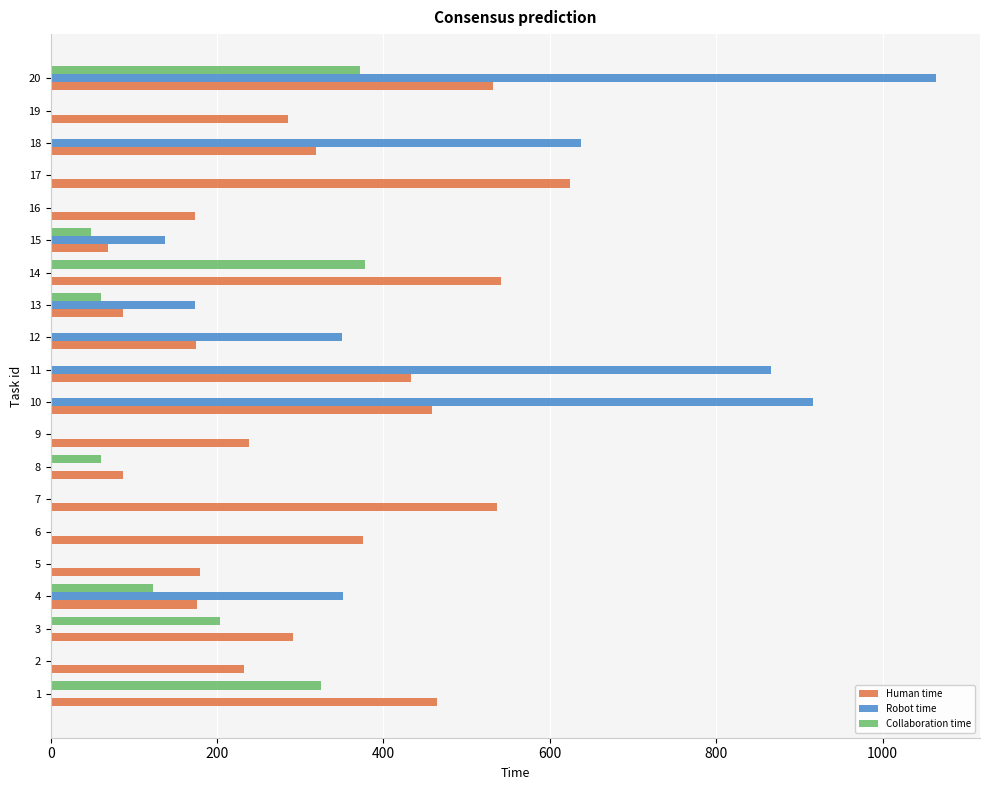

The value of Human time at 5 is 124. True or false?

False